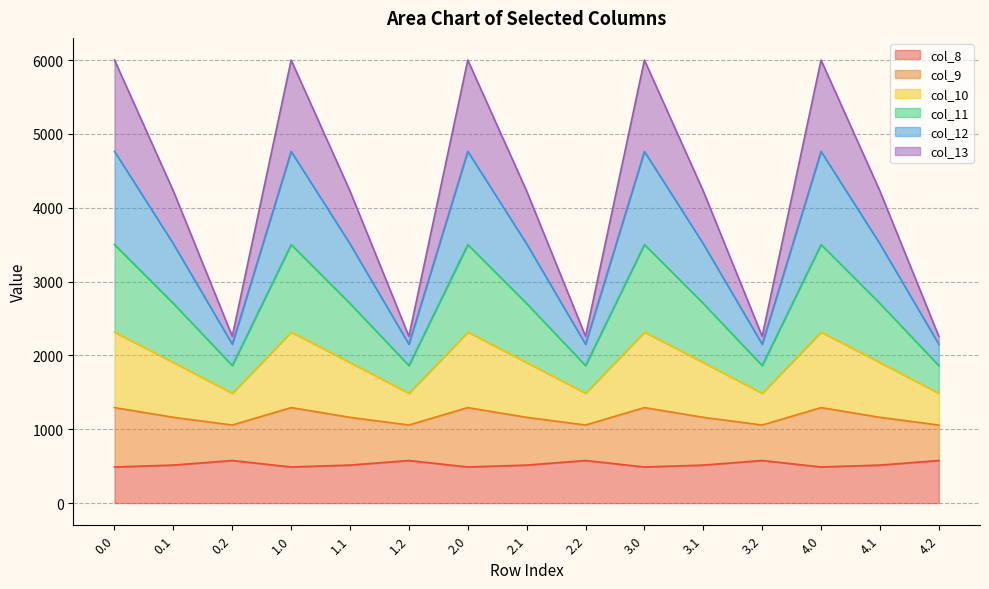

What is the minimum value for col_8?

489.3